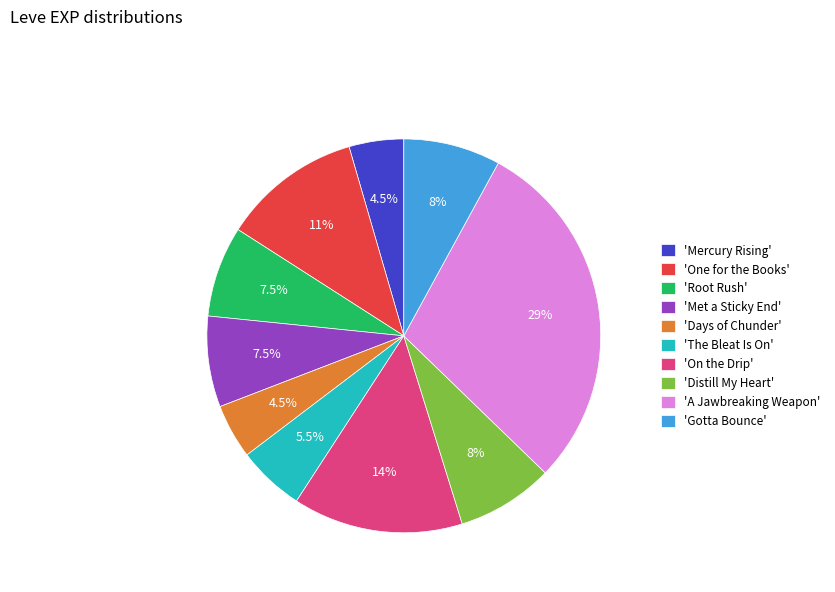

Which slice is the largest?

'A Jawbreaking Weapon'